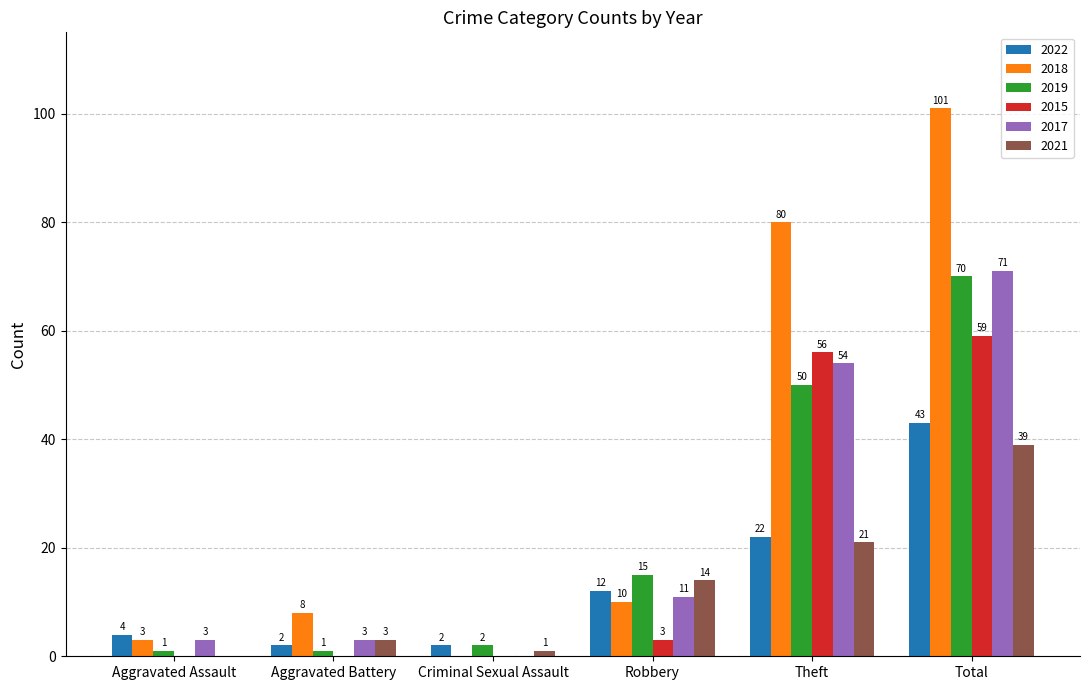

Which category has the highest value in the 2015 series?

Total